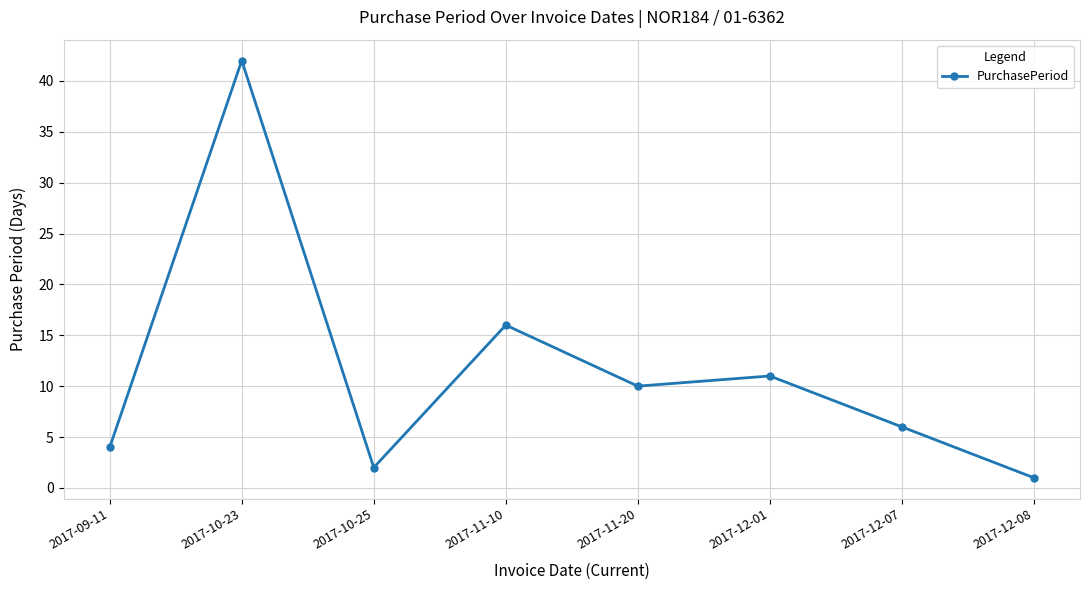

What is the value of the 5th point from the left?

10